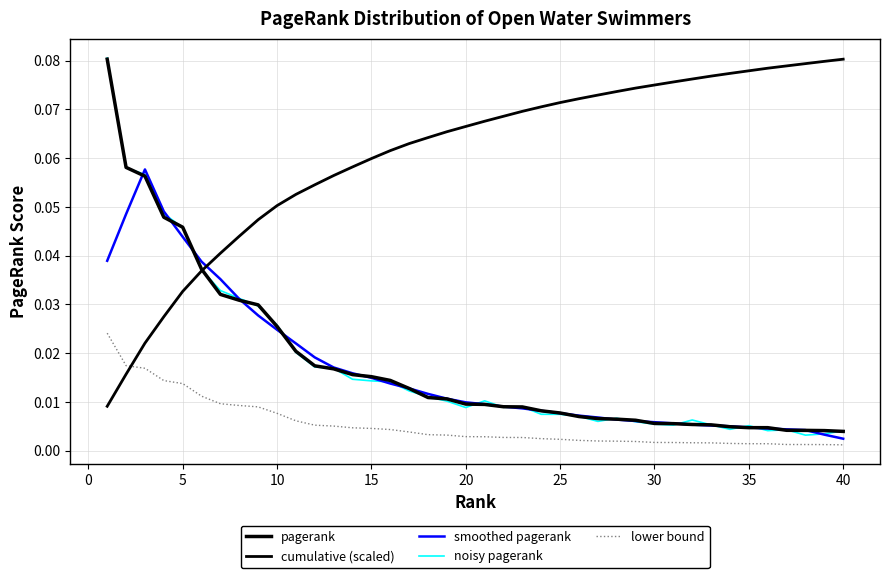

How many lines are shown in the chart?

5